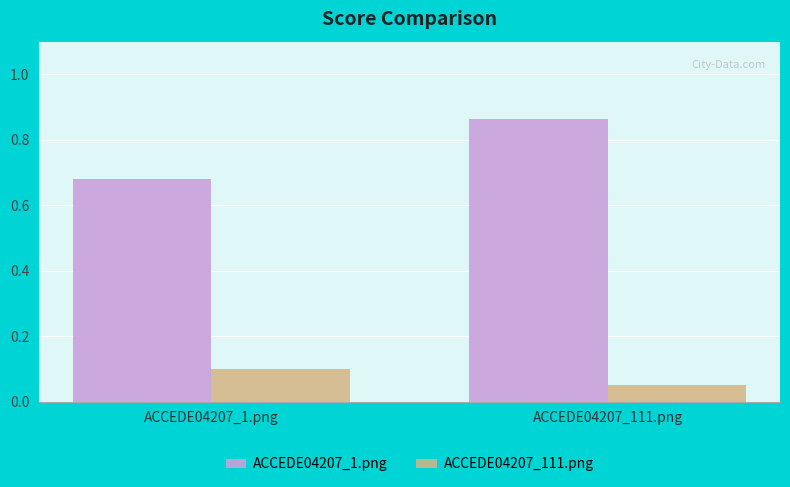

Is it true that ACCEDE04207_111.png equals 0.1 at ACCEDE04207_1.png?

True